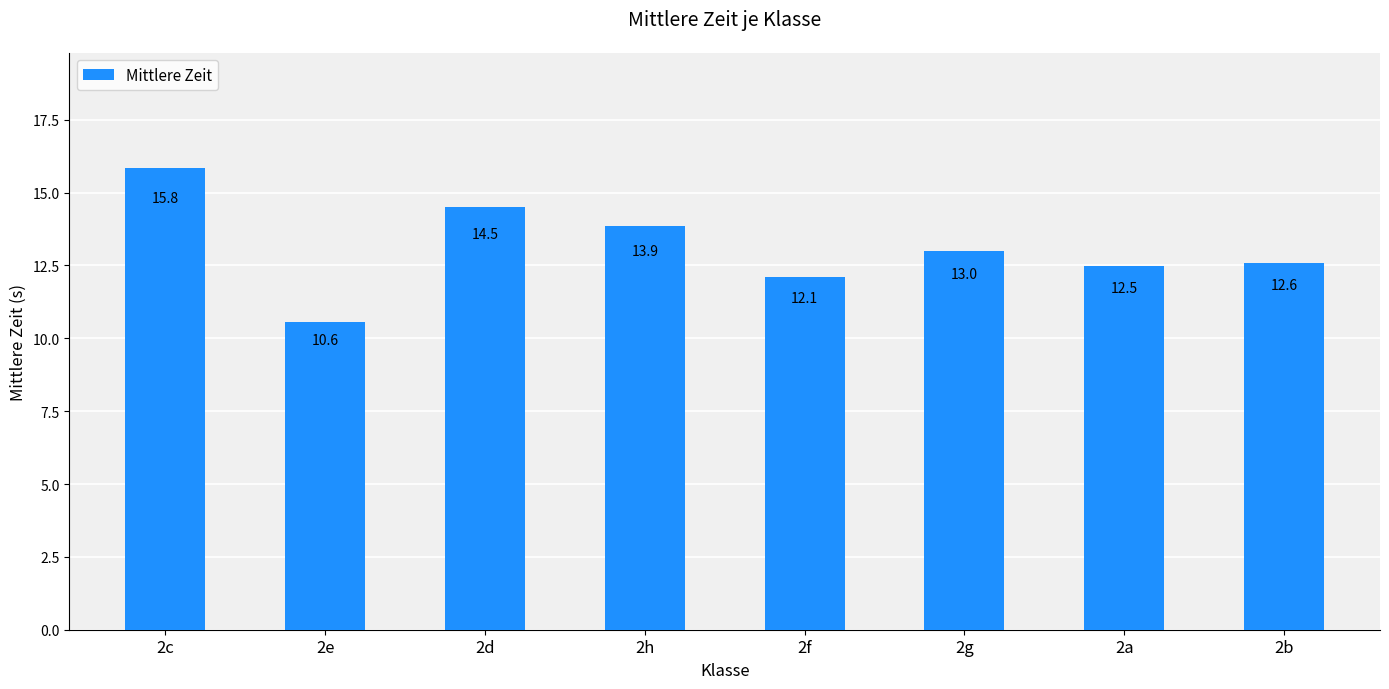

Reading right to left, extract all data points from this chart.

2b=12.6	2a=12.5	2g=13.0	2f=12.1	2h=13.9	2d=14.5	2e=10.6	2c=15.8